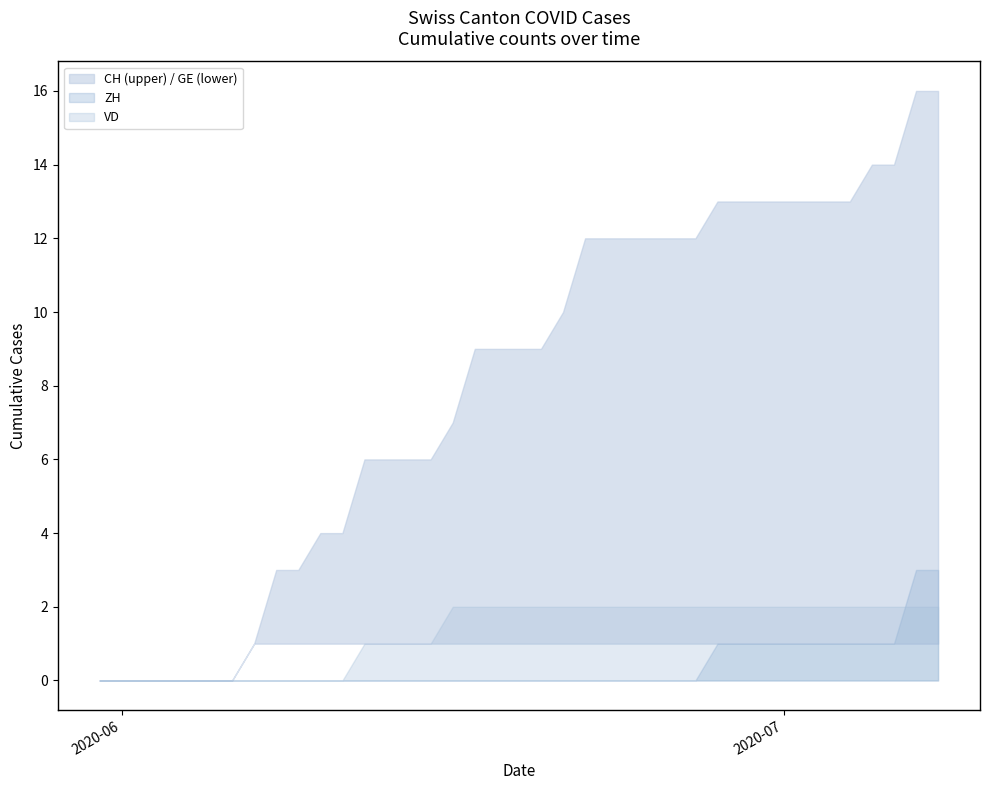

Which label corresponds to the largest value in the chart?

2020-07-07